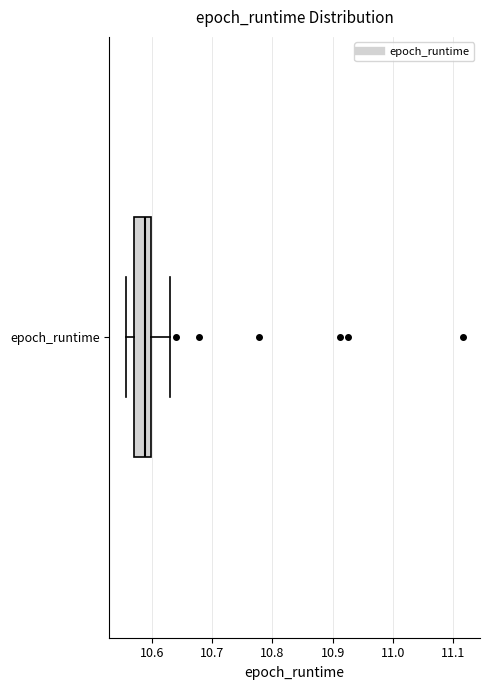

Read this box plot against the x-axis: the position of the median line, the range covered by the box, and the ends of both whiskers. The values are not printed on the chart, so give them approximately, as read against the axis.

median 10.59, box 10.57 to 10.60, whiskers 10.56 to 10.63